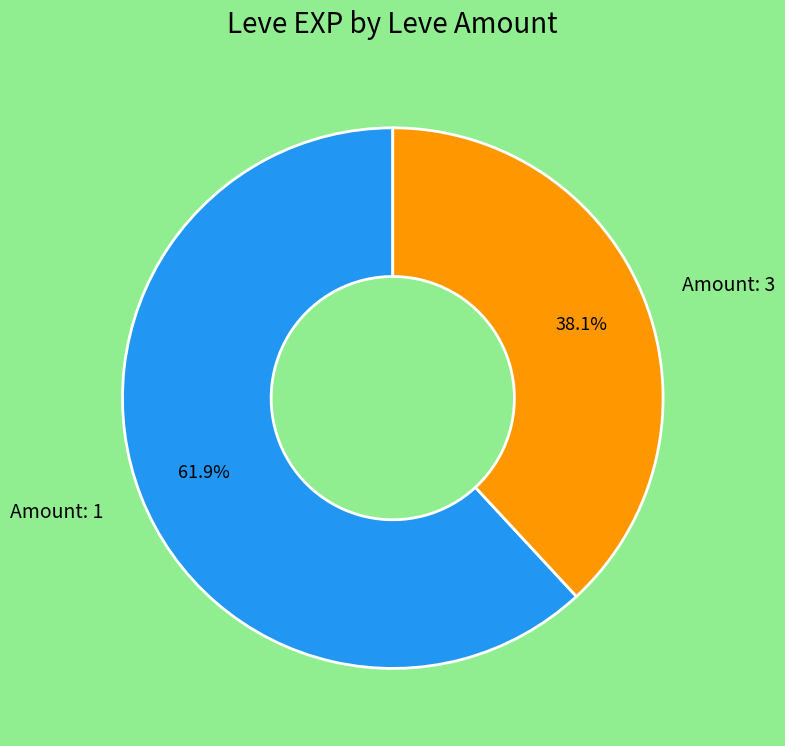

Which slice is the largest?

Amount: 1